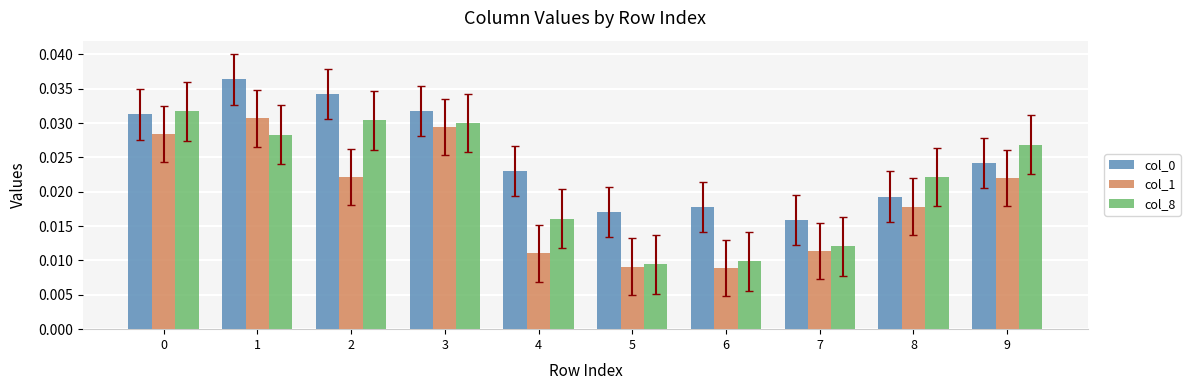

Does the chart contain any negative values?

No